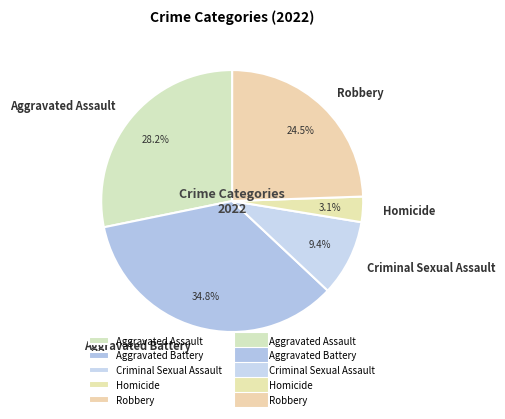

What percentage do Homicide and Criminal Sexual Assault together represent?

12.5%